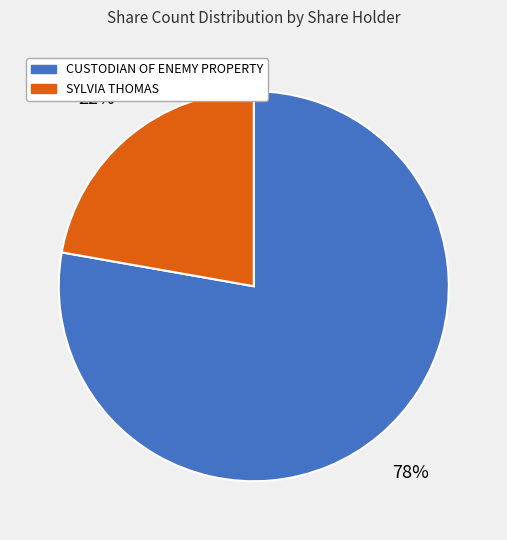

Rank the categories by value from highest to lowest.

CUSTODIAN OF ENEMY PROPERTY, SYLVIA THOMAS